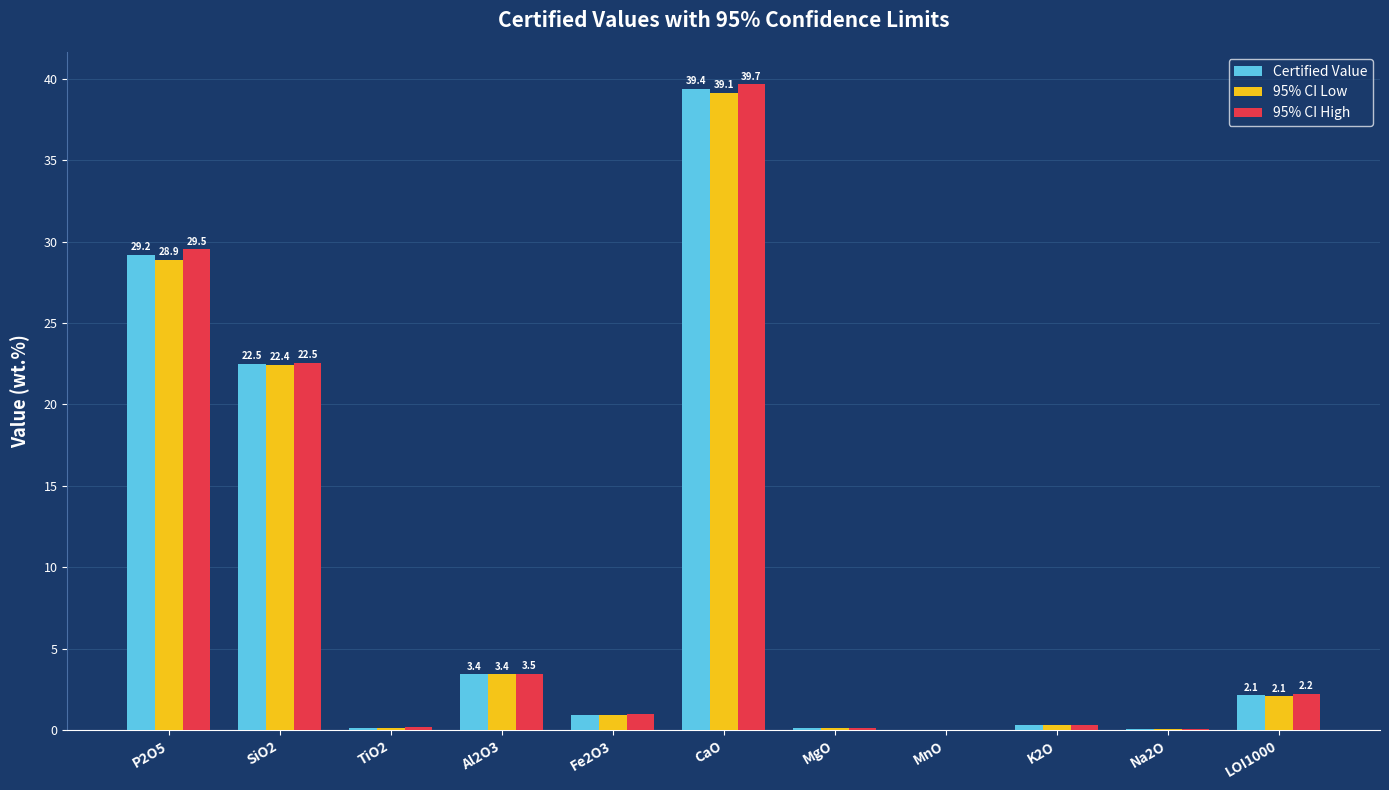

How many groups of bars are there?

11